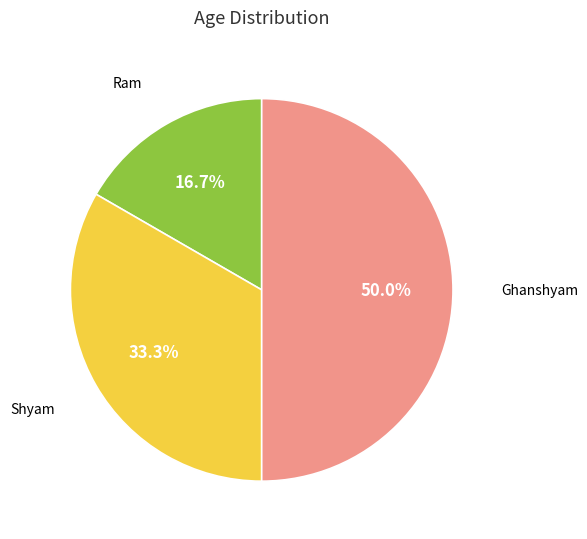

Does Shyam account for over 50% of the chart?

No